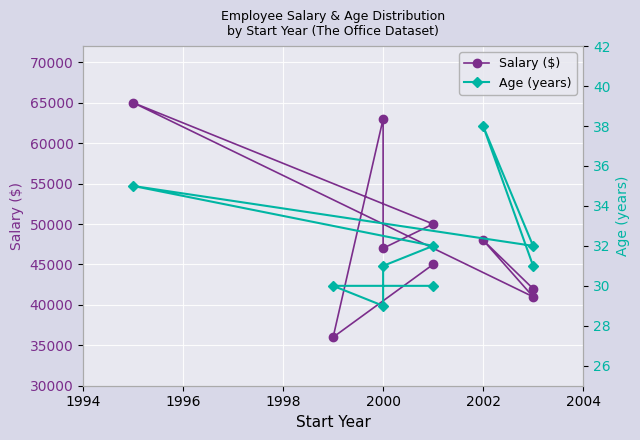

How many series are shown in this chart?

2